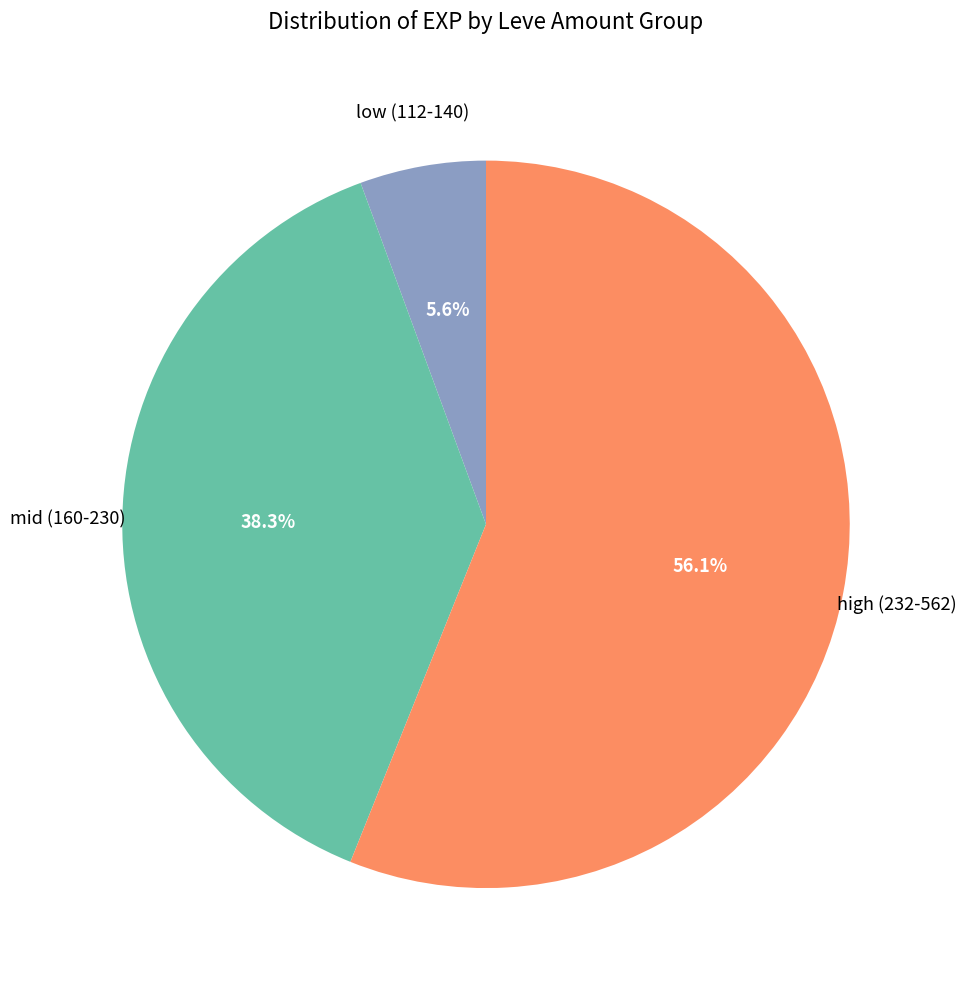

Is there any slice that represents more than half of the pie?

Yes